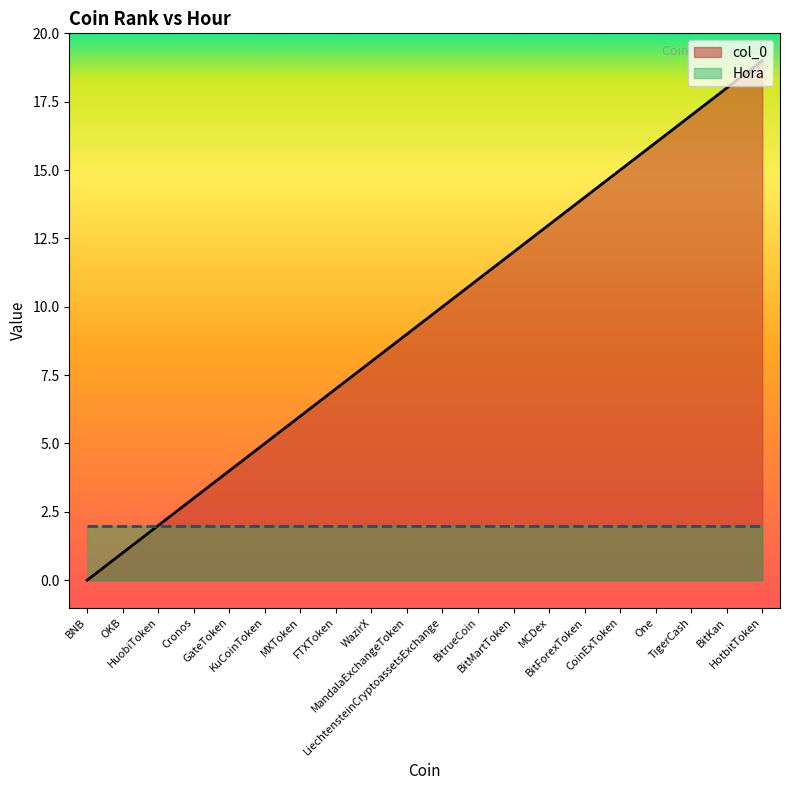

Which category has the highest value across all series?

HotbitToken